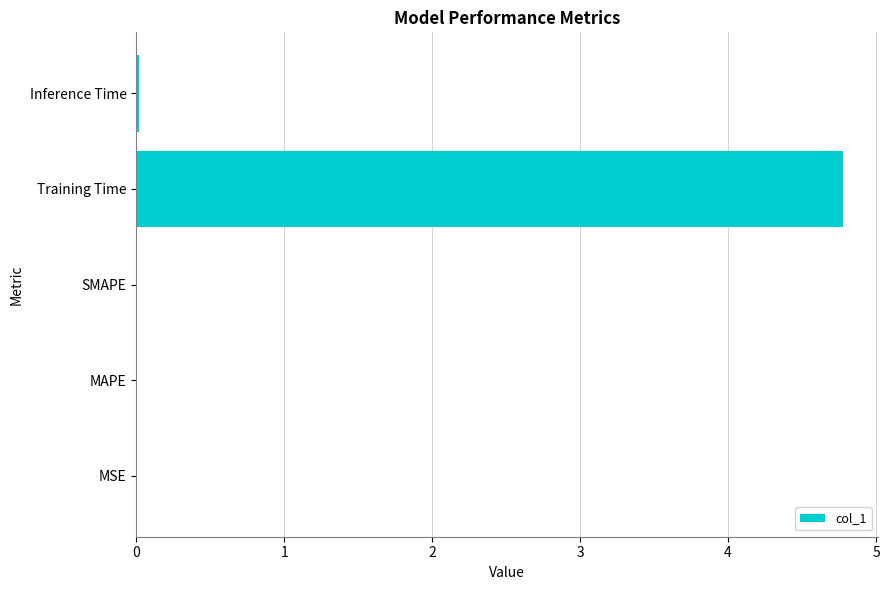

Between MSE and Training Time, which is larger?

Training Time